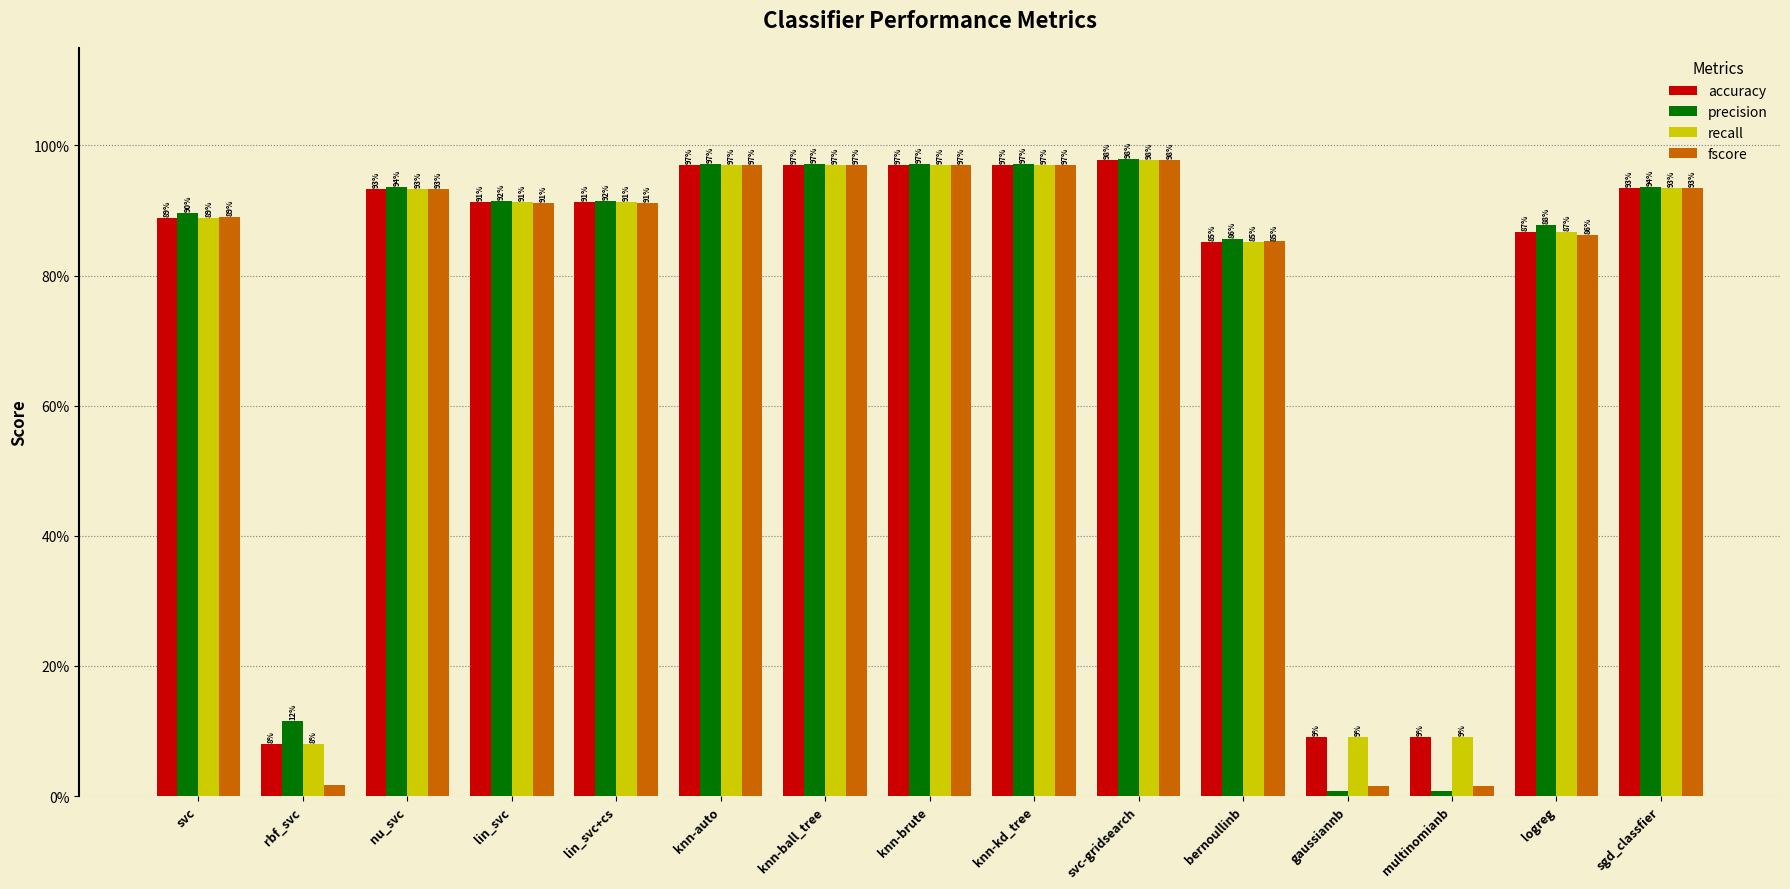

What are all the series names shown in the legend?

accuracy, precision, recall, fscore